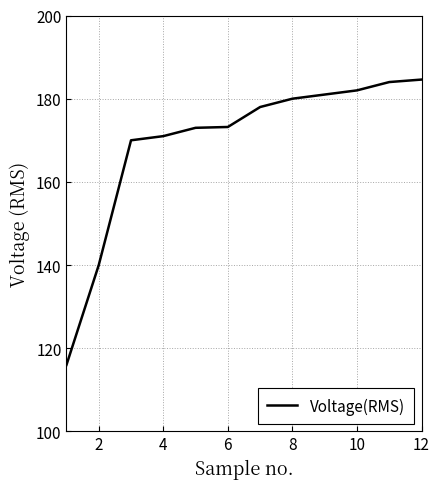

What is the difference between the second highest and second lowest values?

44.0